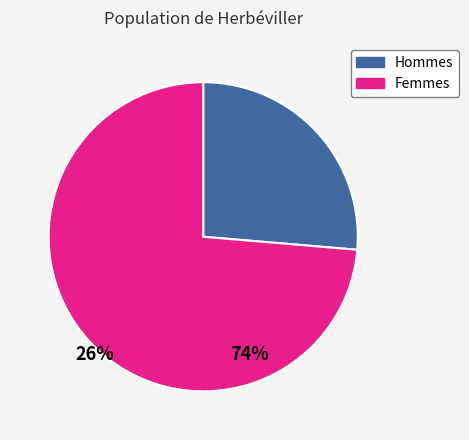

Does any single category account for the majority?

Yes